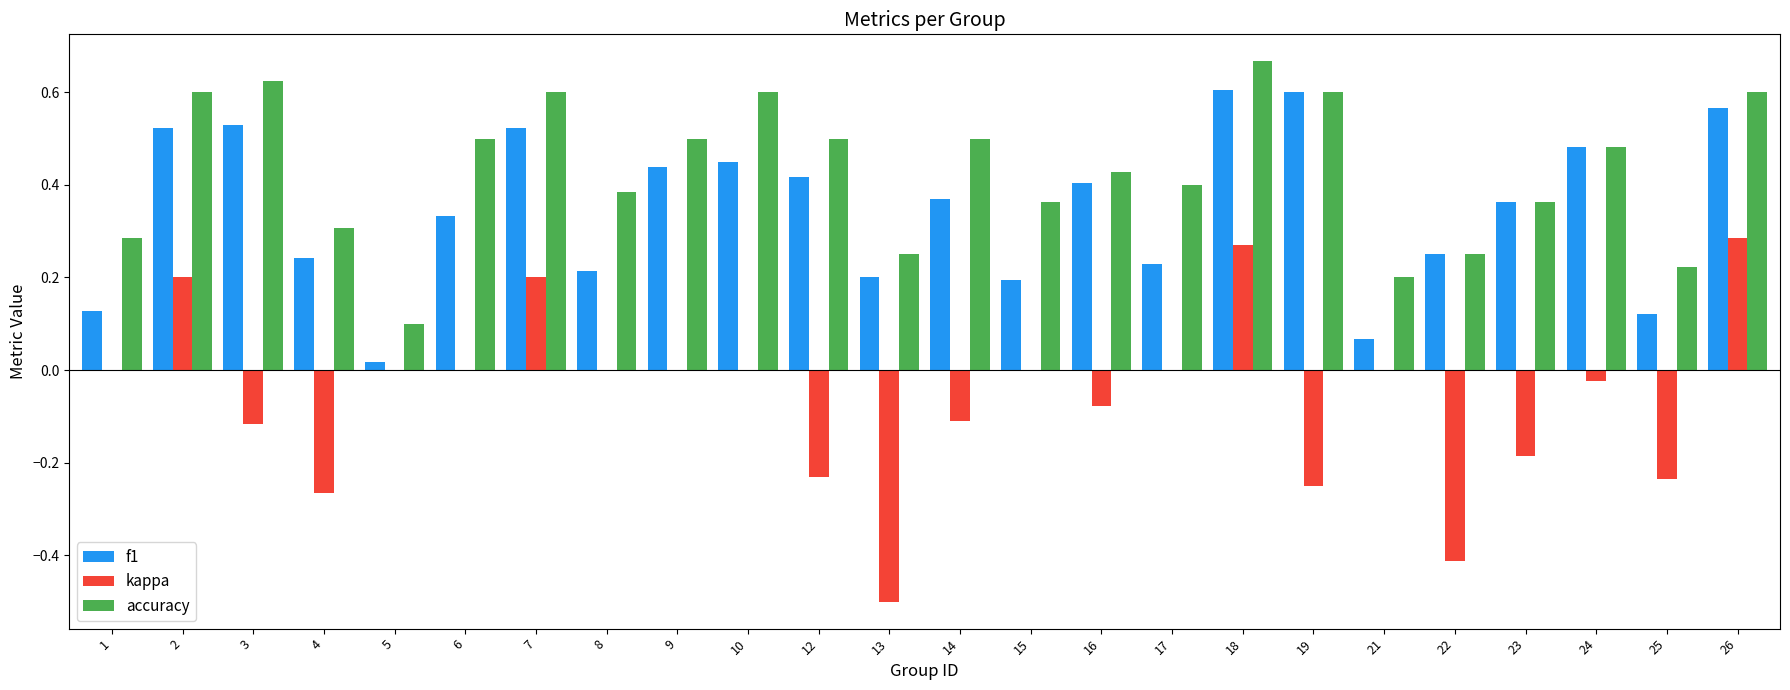

The kappa series shows -0.1 at 16. True or false?

True